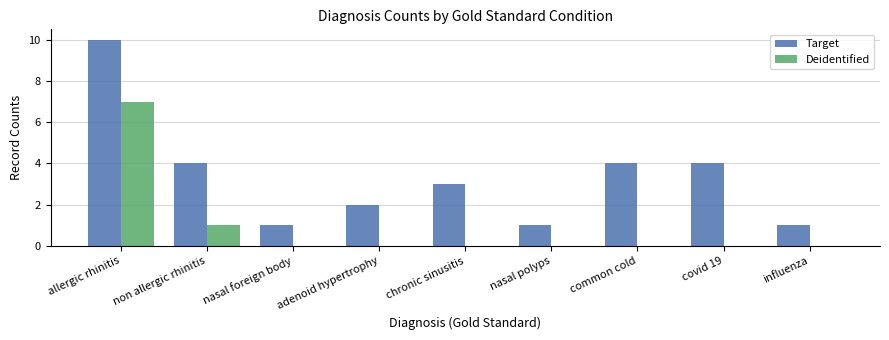

How many data points does each series have?

9